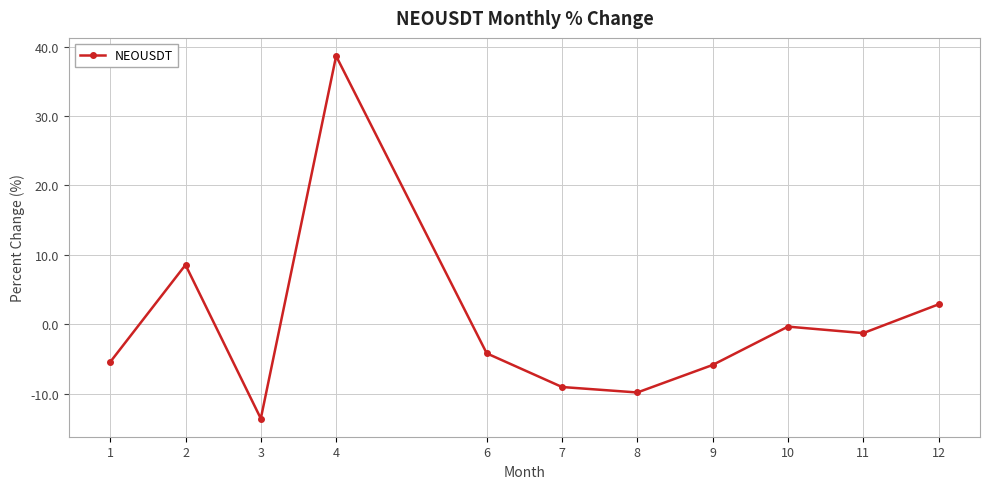

Does the chart display data point markers on the line(s)?

Yes